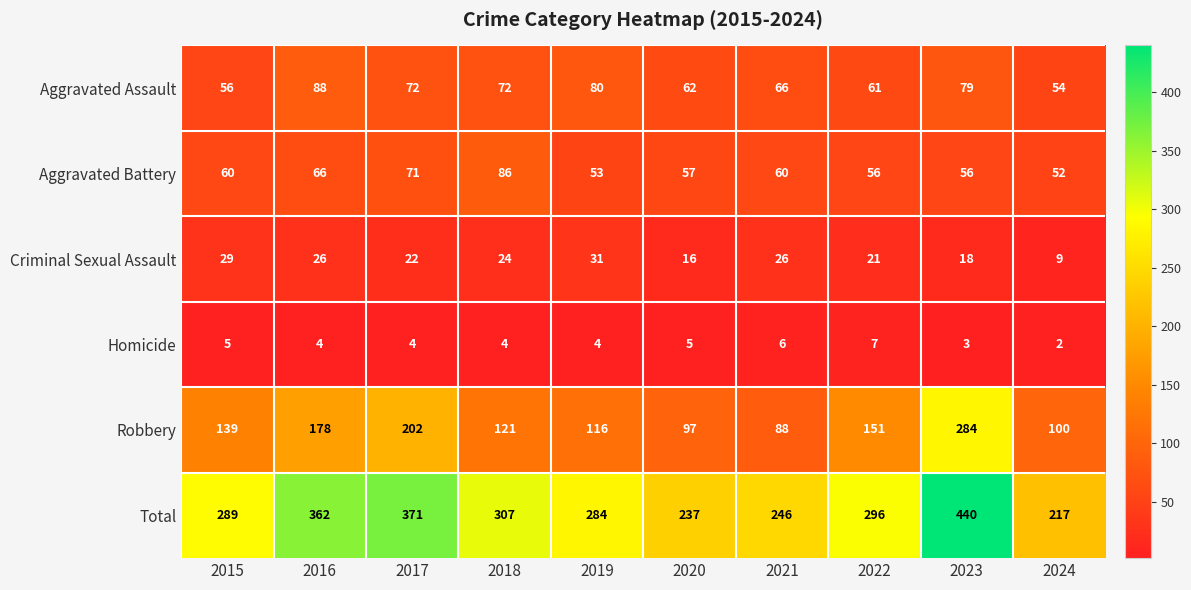

What is the average value of the Homicide series?

4